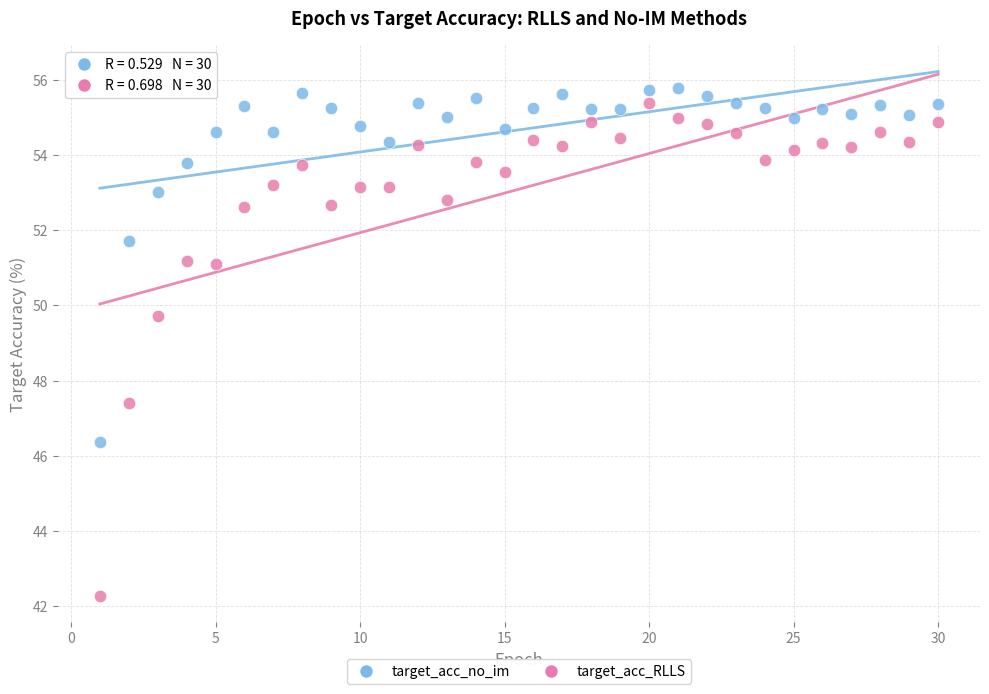

Across all data points, what is the range of X values (max minus min)?

29.0